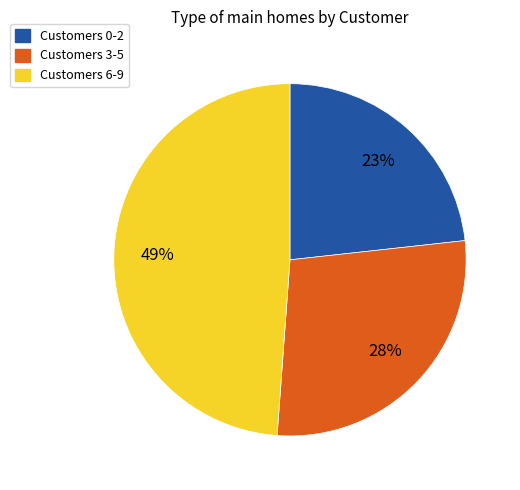

Is there a majority slice in this chart?

No